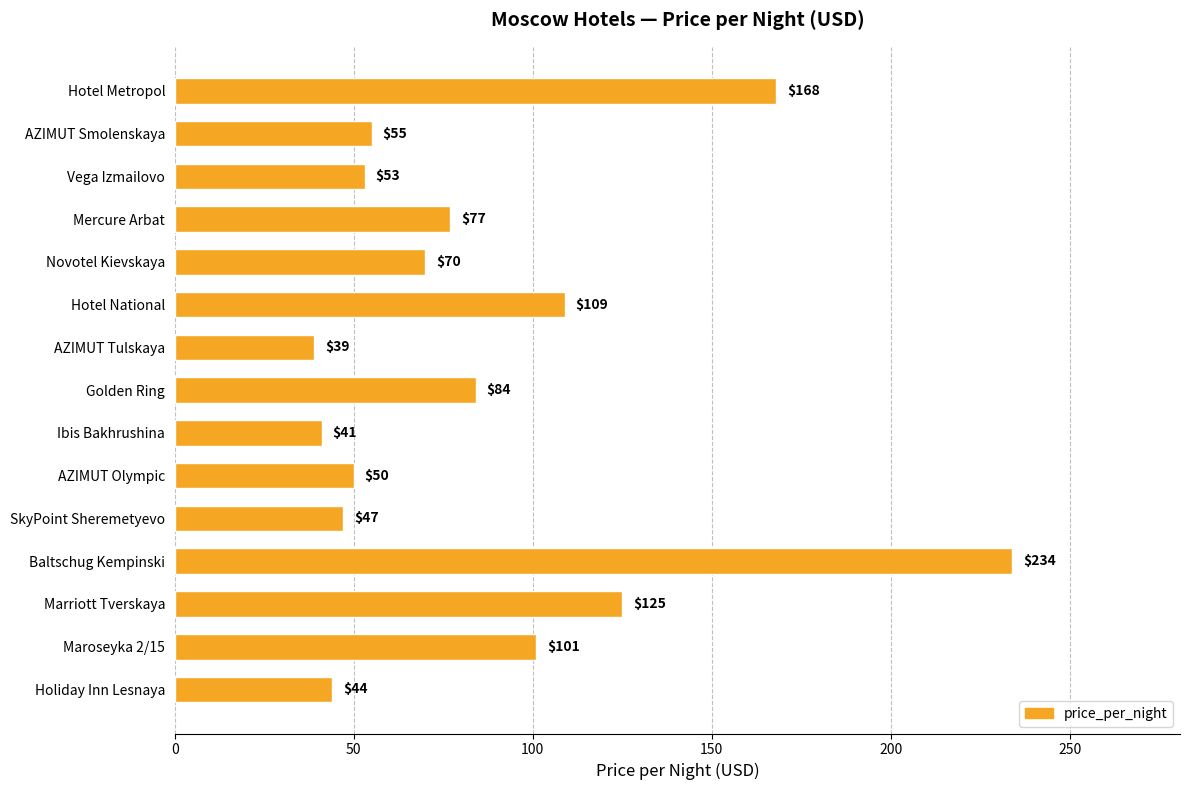

What is the ratio of the value at Holiday Inn Lesnaya to the value at Hotel Metropol?

0.3